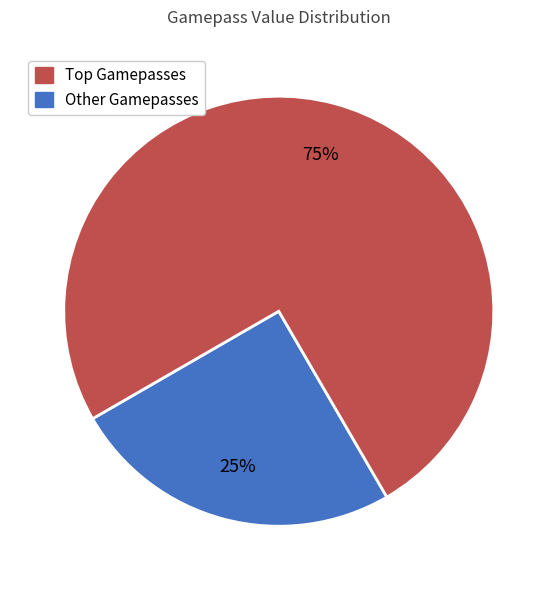

To the nearest percent, what is the average slice percentage?

50%